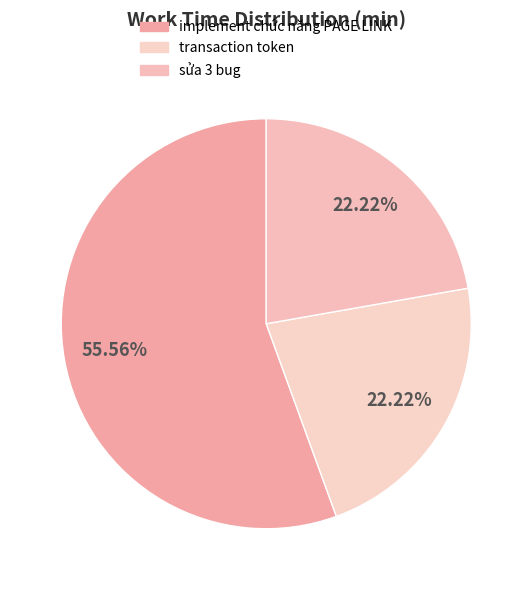

Is there any slice that represents more than half of the pie?

Yes